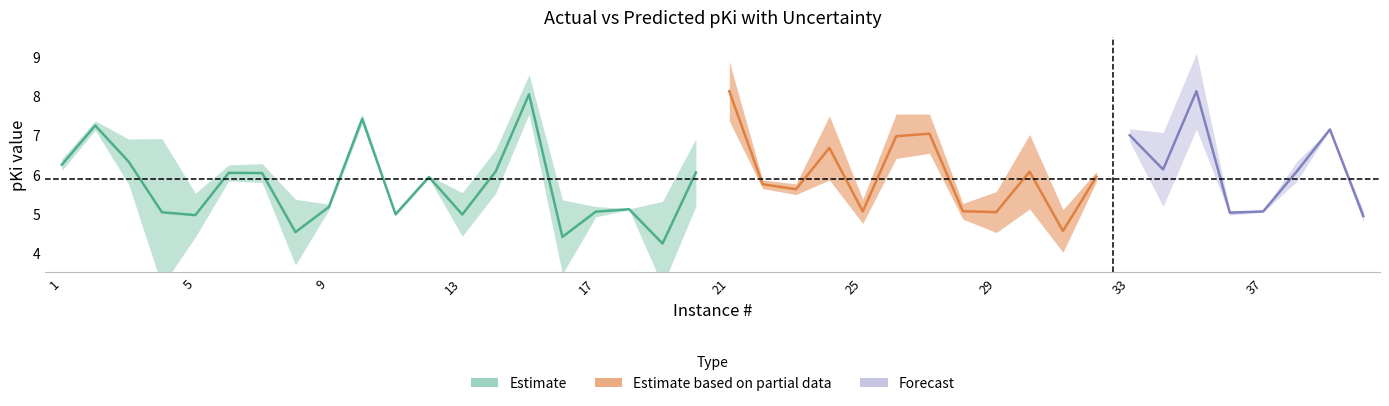

Between which two adjacent categories do actual and predicted first intersect?

5 and 6